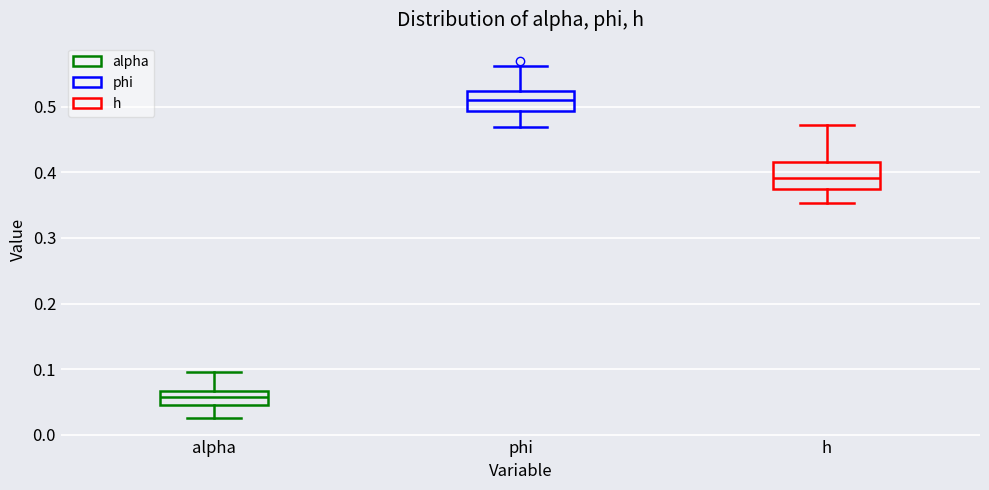

Where is the lower edge of the box for h on the y-axis? The values are not printed on the chart, so give them approximately, as read against the axis.

0.38